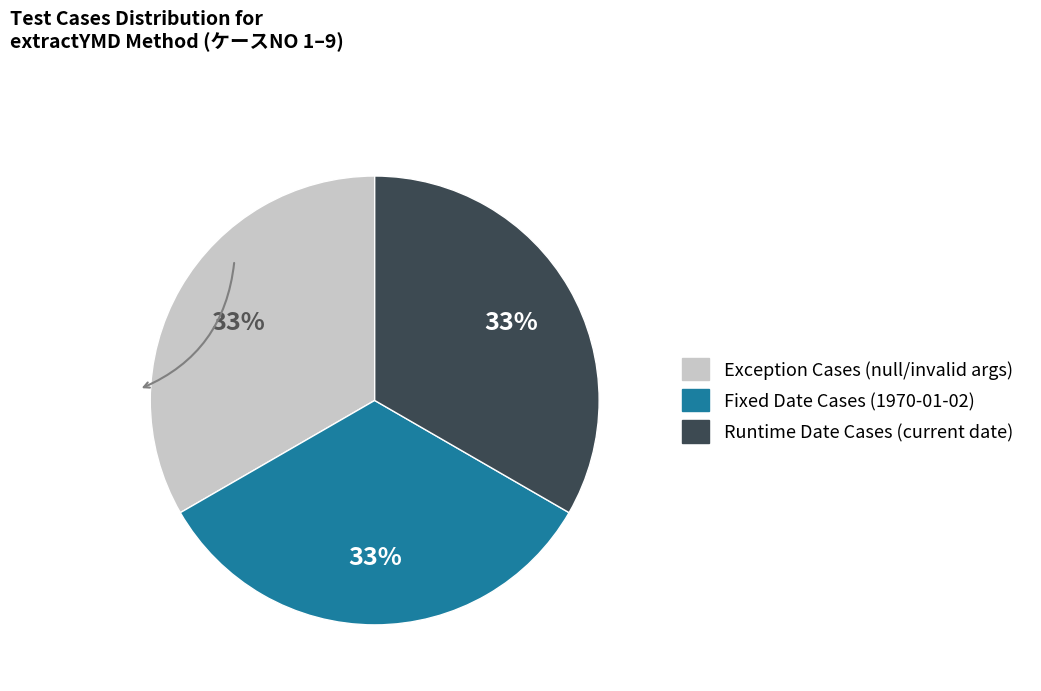

Does any single category account for the majority?

No